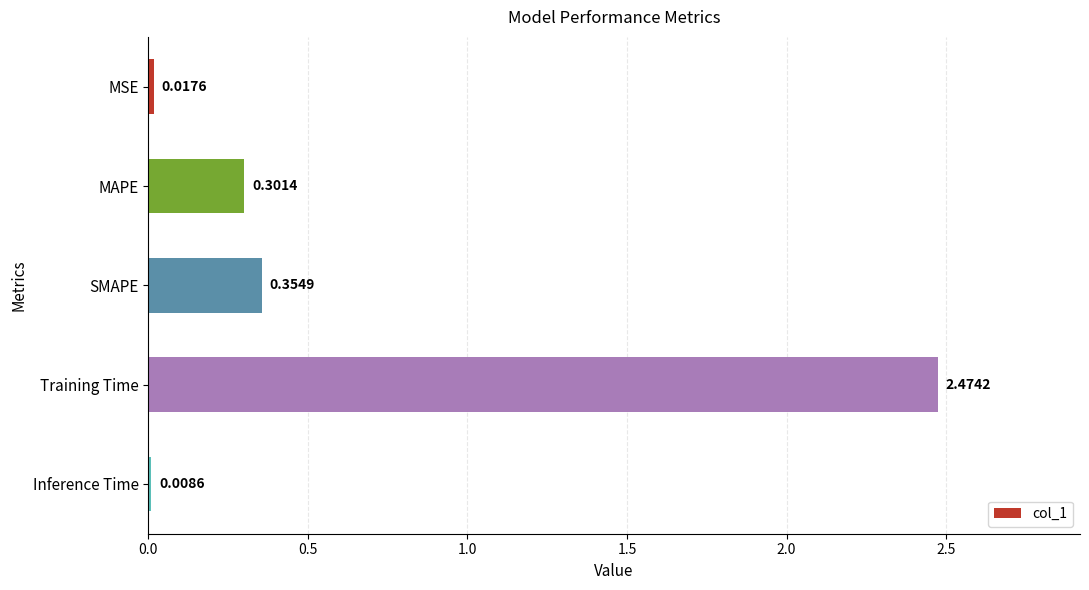

Which category has the highest value across all series?

Training Time